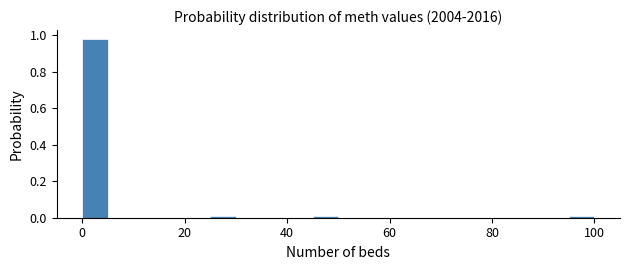

Read against the x-axis, roughly where is the centre of the tallest bar?

2